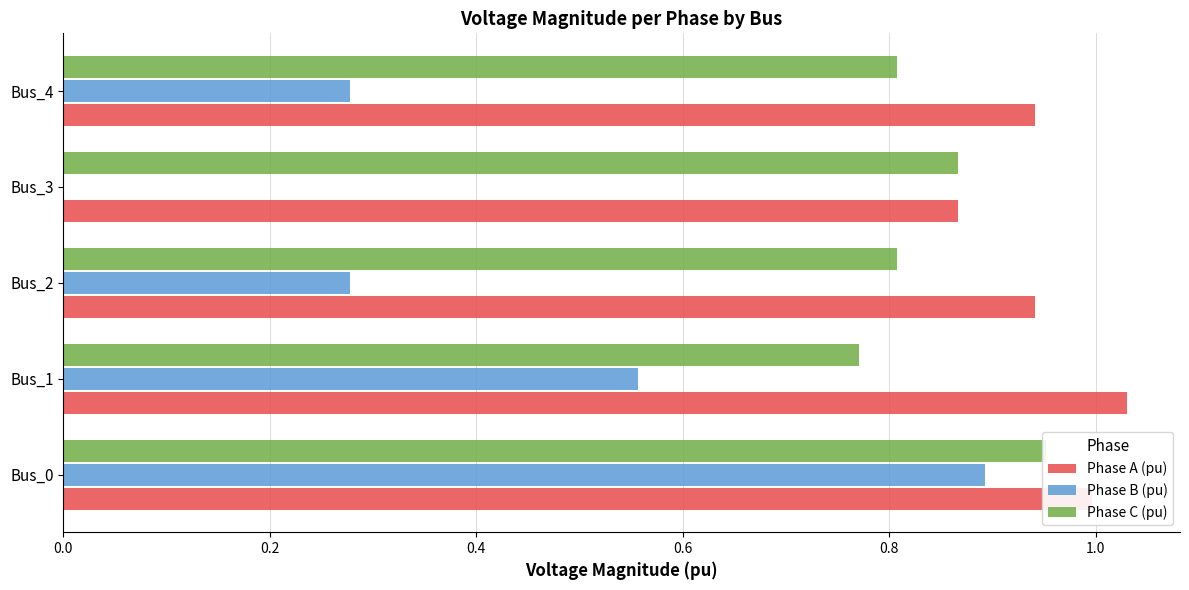

The Phase C (pu) series shows 0.8 at Bus_4. True or false?

True